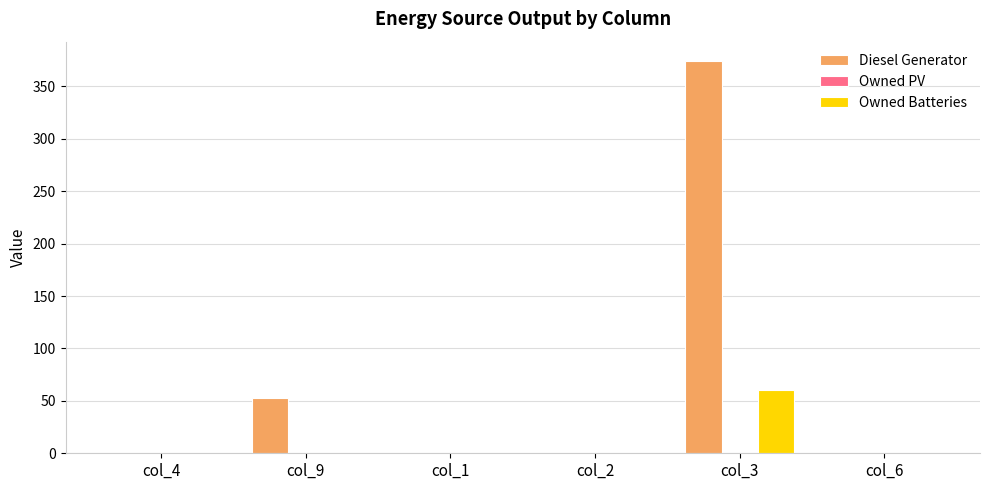

Which category has the highest value in the Owned Batteries series?

col_3